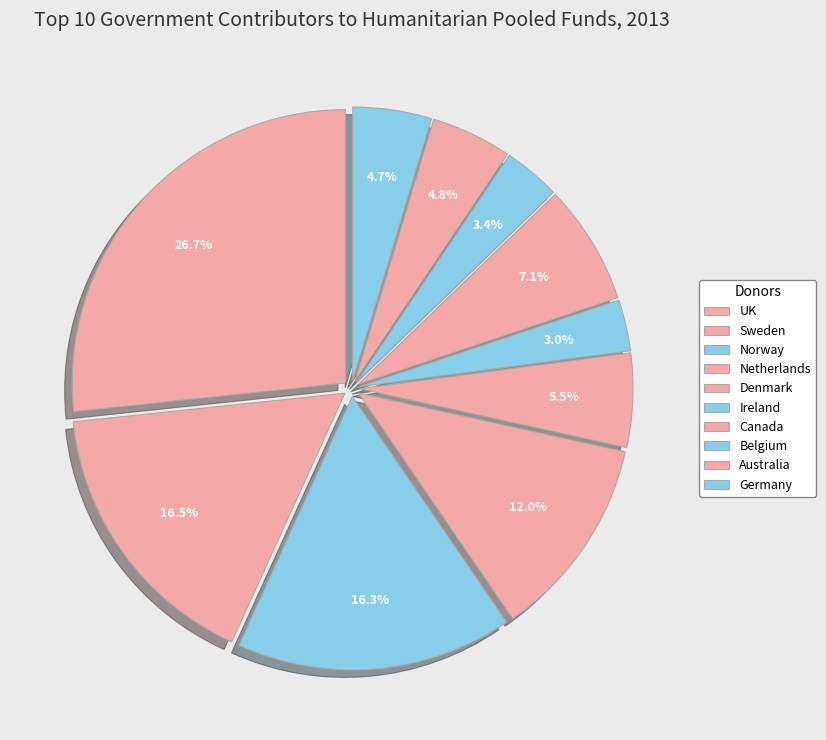

Rank the categories by value from lowest to highest.

Ireland, Belgium, Germany, Australia, Denmark, Canada, Netherlands, Norway, Sweden, UK